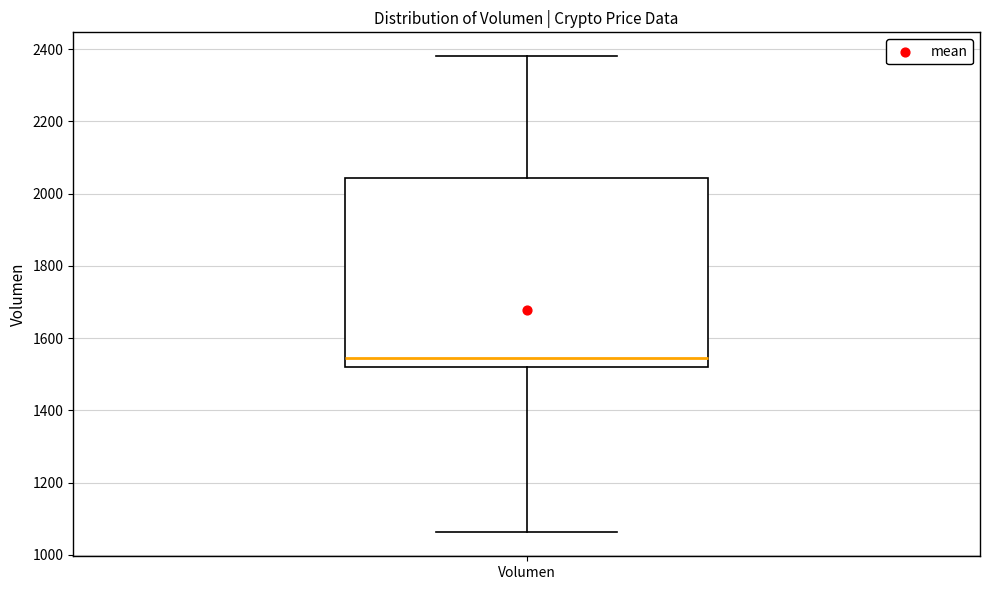

Read this box plot against the y-axis: the position of the median line, the range covered by the box, and the ends of both whiskers. The values are not printed on the chart, so give them approximately, as read against the axis.

median 1540, box 1520 to 2040, whiskers 1060 to 2380